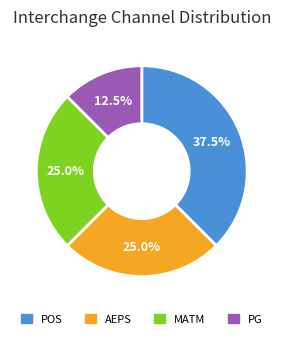

To the nearest percent, what is the average slice percentage?

25%